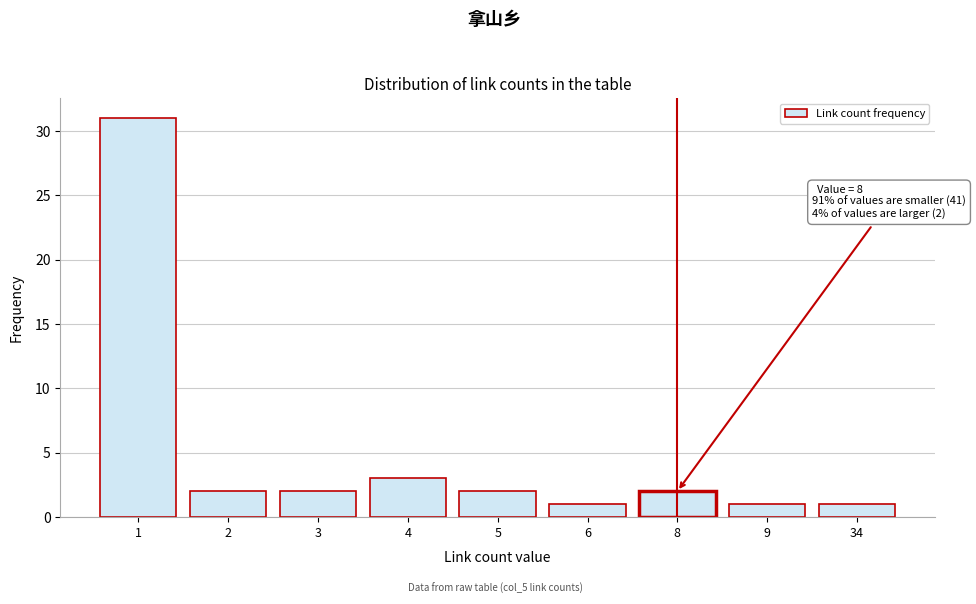

Reading left to right, extract all data points from this chart.

31	2	2	3	2	1	2	1	1